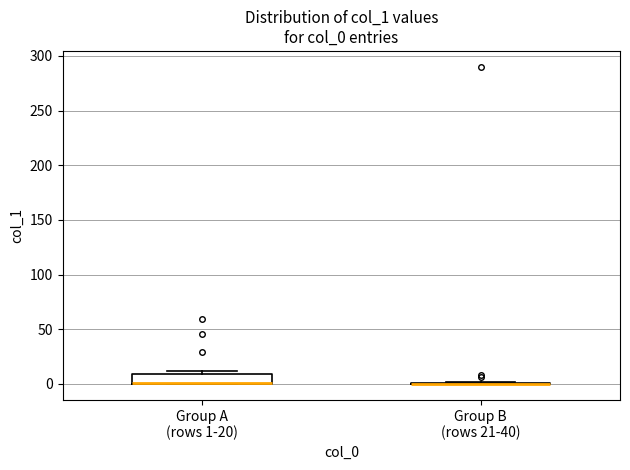

Reading left to right, transcribe this box plot: for each box, give where its median line is, the range the box spans, and where its two whiskers end, as read against the y-axis. The values are not printed on the chart, so give them approximately, as read against the axis.

Group A (rows 1-20): median 0 (drawn on the box's lower edge), box 0 to 10, whiskers 0 to 10 (just above the box's upper edge)
Group B (rows 21-40): box collapsed to a line at 0, whiskers 0 to 0